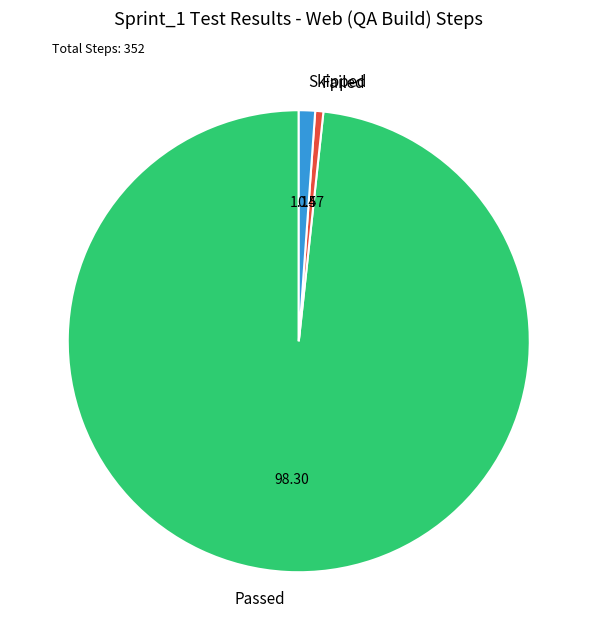

Do Passed and Skipped together represent more than half of the pie?

Yes